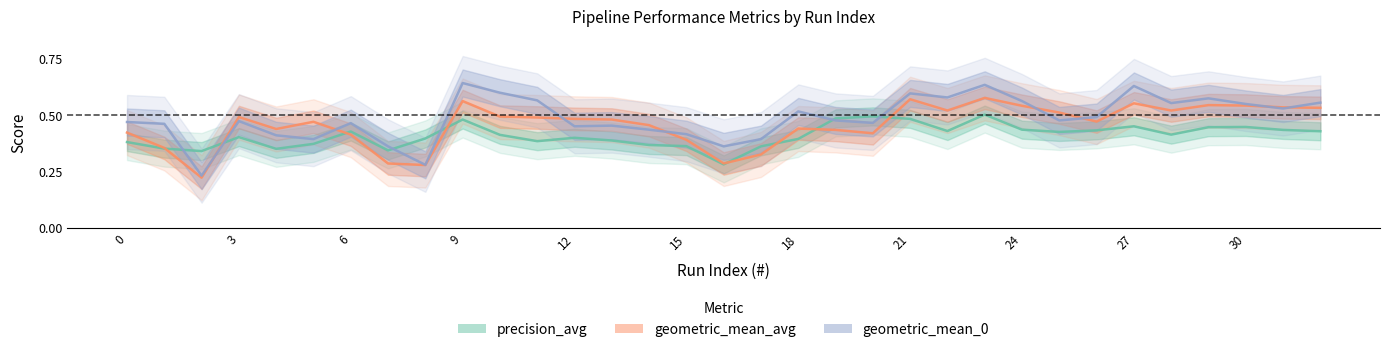

True or false: geometric_mean_0 has more than 2 points higher than both neighbors.

True